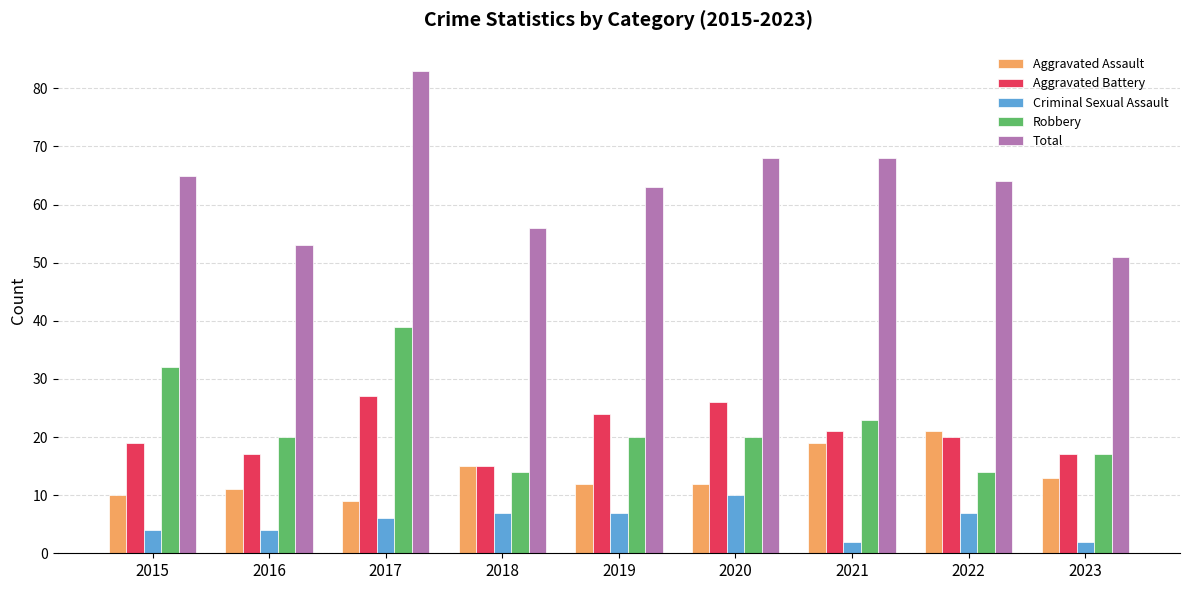

The Criminal Sexual Assault series shows 4 at 2016. True or false?

True